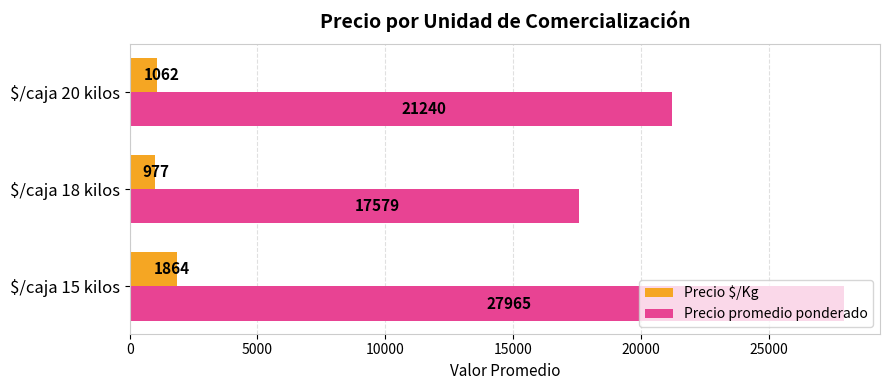

Which series has the largest total across all categories?

Precio promedio ponderado